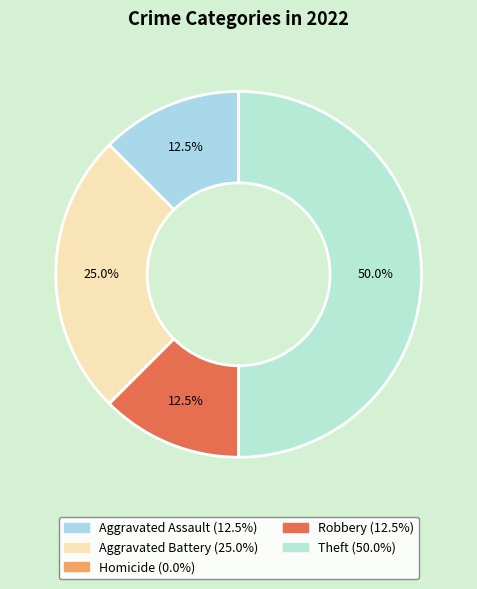

Rank the categories by value from highest to lowest.

Theft, Aggravated Battery, Aggravated Assault, Robbery, Homicide